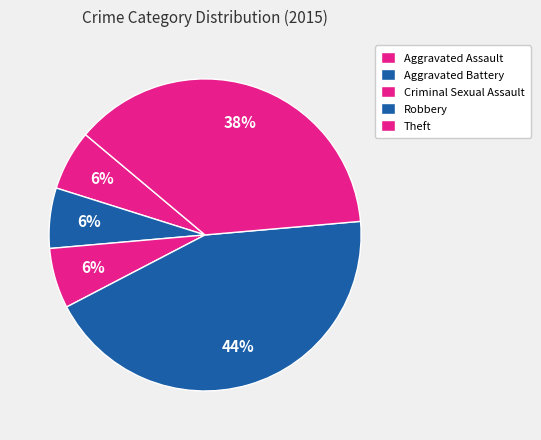

Is the sum of Theft and Aggravated Assault greater than half?

No